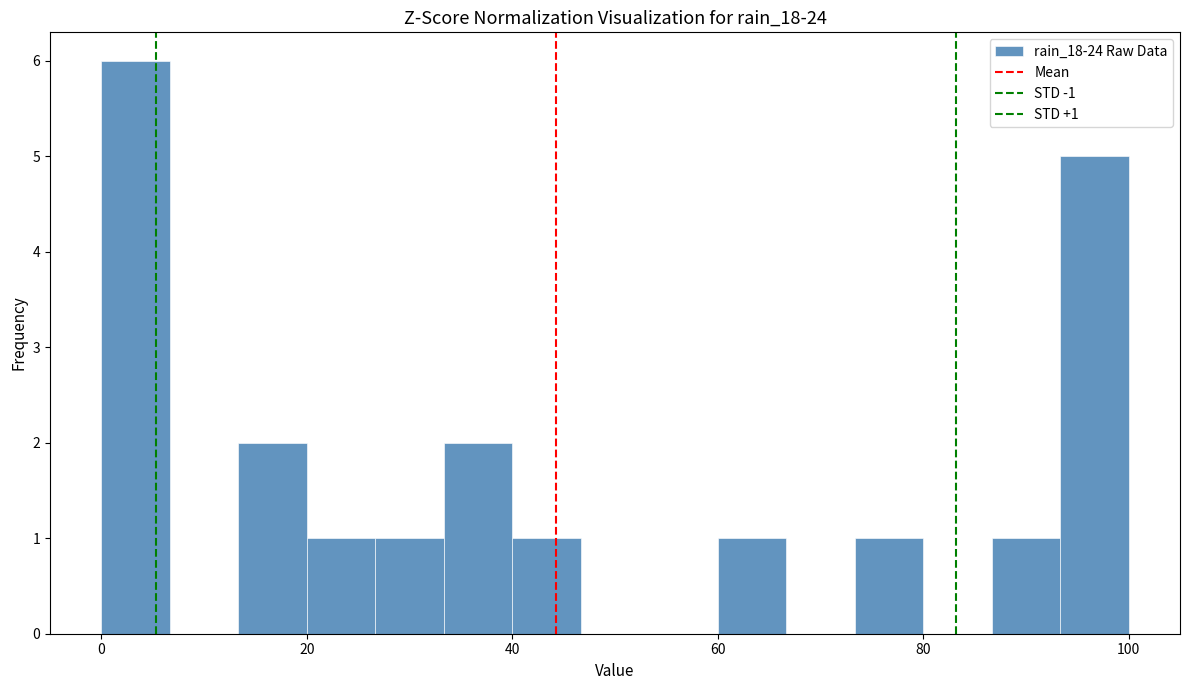

Read against the x-axis, roughly where is the centre of the tallest bar?

4